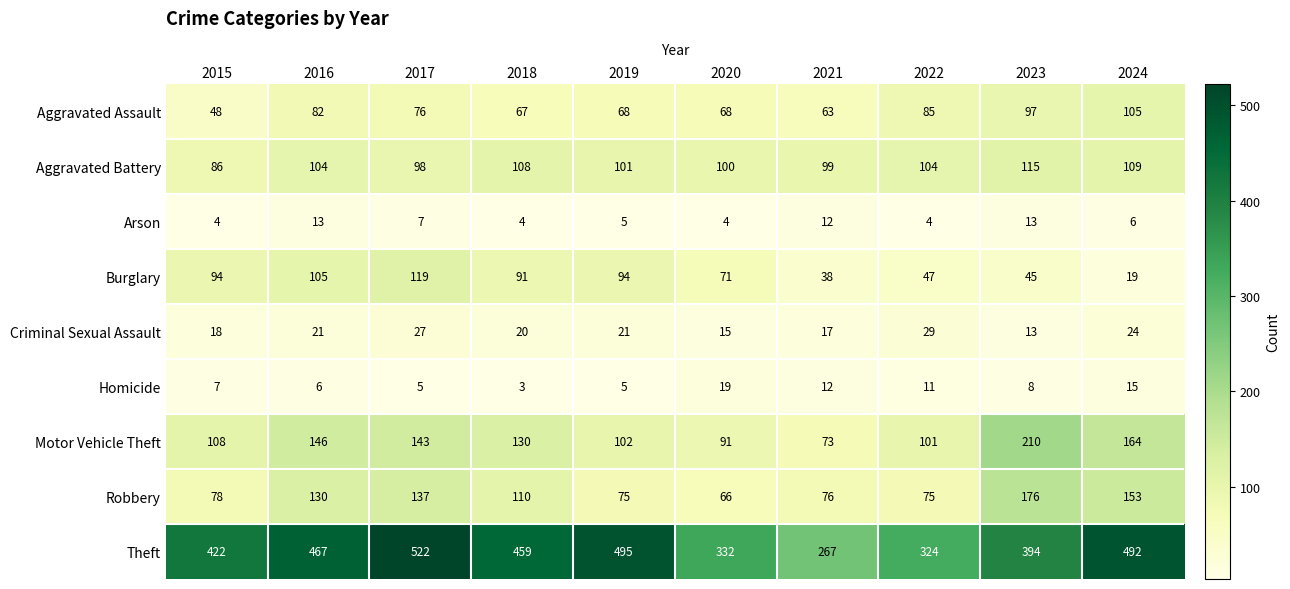

Rank the series at 2022 from lowest to highest value.

Arson, Homicide, Criminal Sexual Assault, Burglary, Robbery, Aggravated Assault, Motor Vehicle Theft, Aggravated Battery, Theft